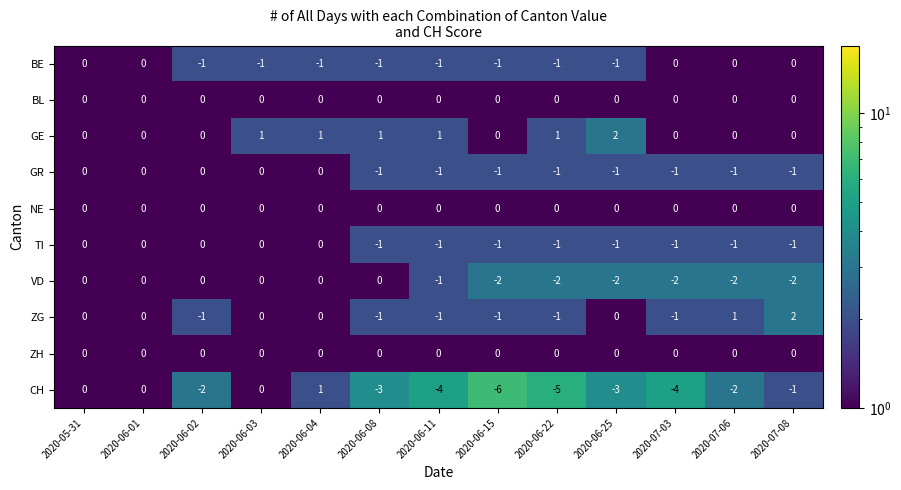

Which series changed the most between 2020-05-31 and 2020-06-02?

CH